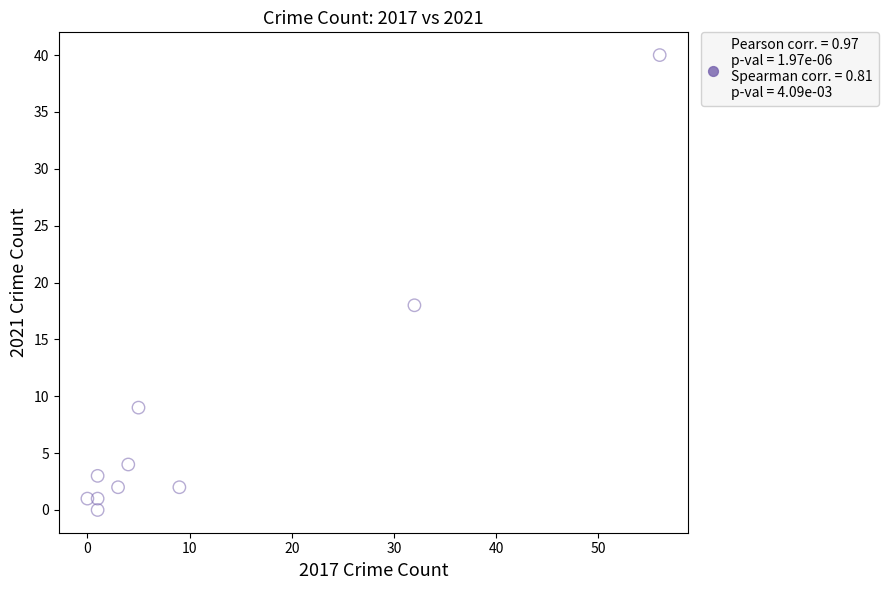

What Y value in the scatter plot is closest to 20?

18